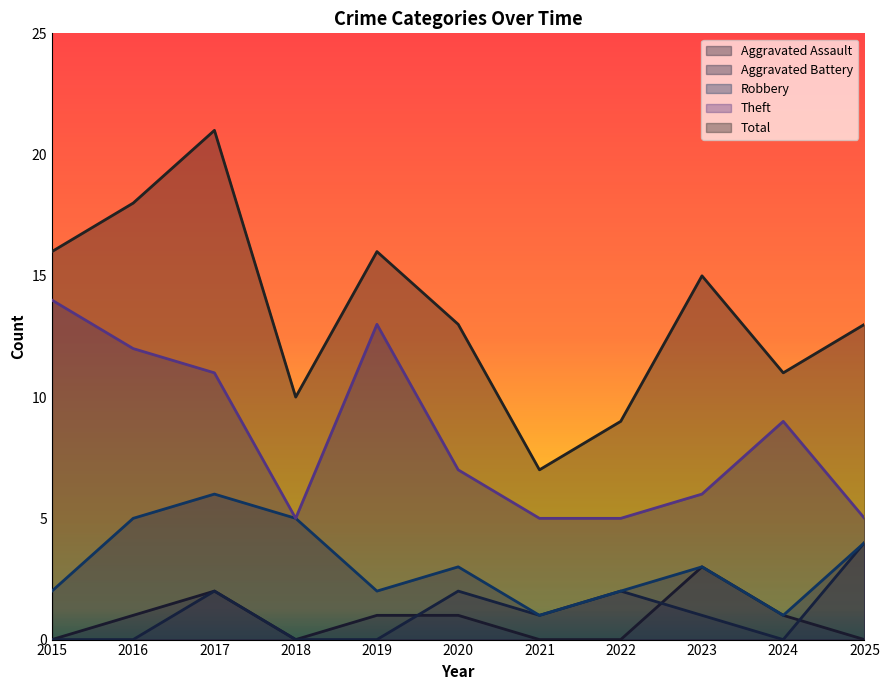

Is it true that Total equals 21 at 2017?

True